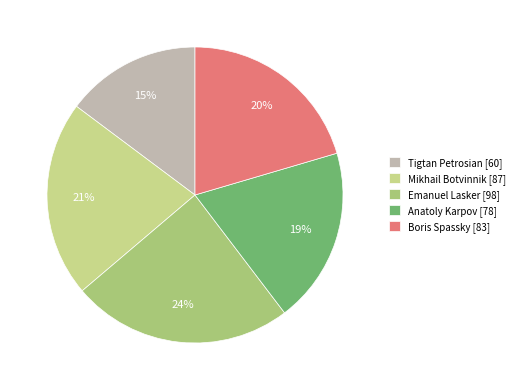

How many segments does this pie chart have?

5